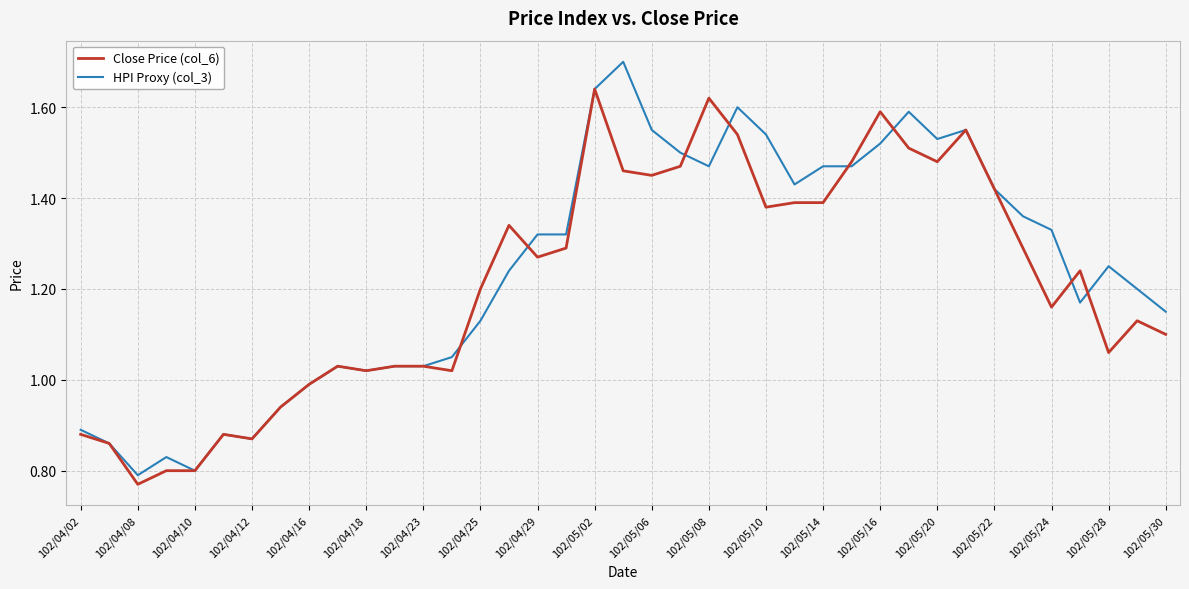

What is the maximum value shown in the chart?

1.7